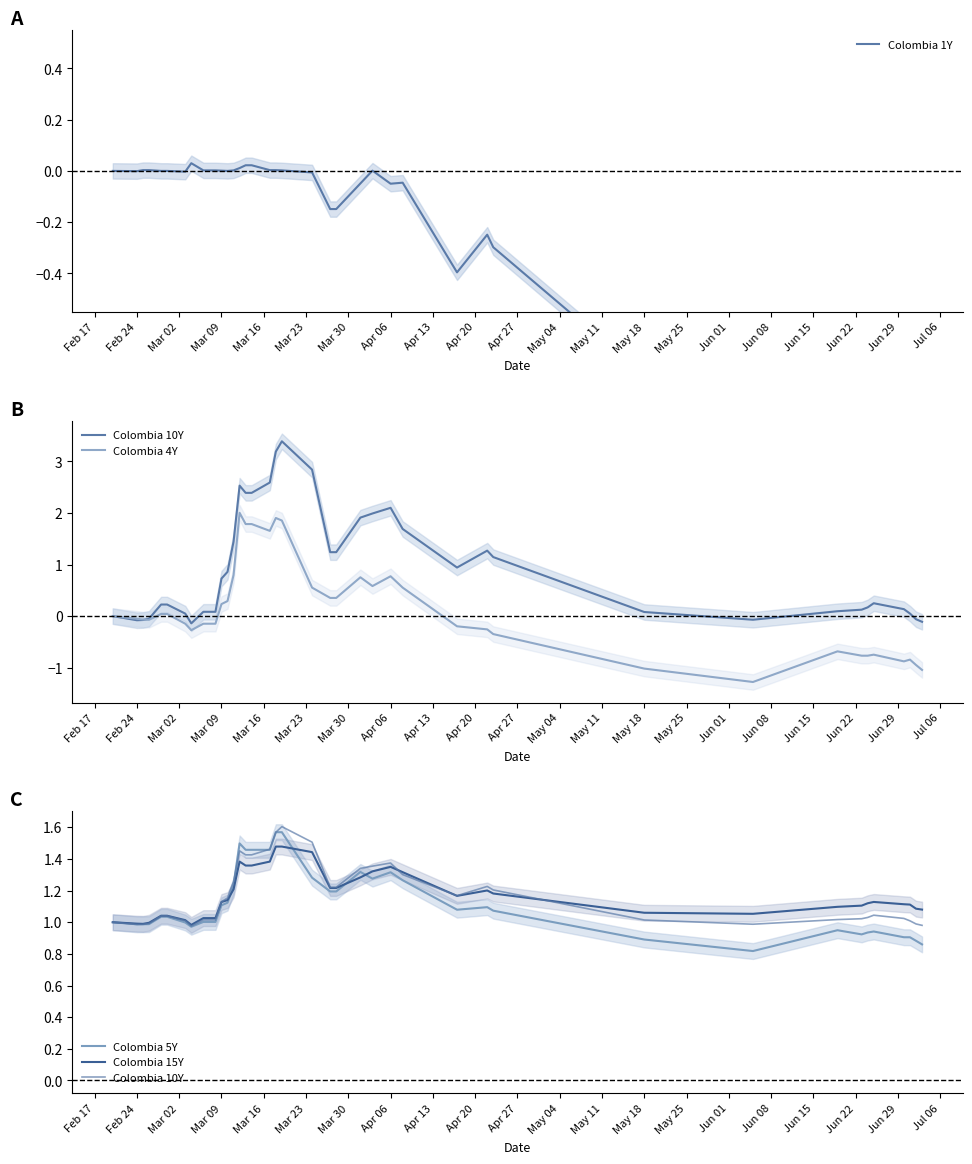

Which series ends up on top after the final intersection of Colombia 5Y and Colombia 4Y?

Colombia 5Y